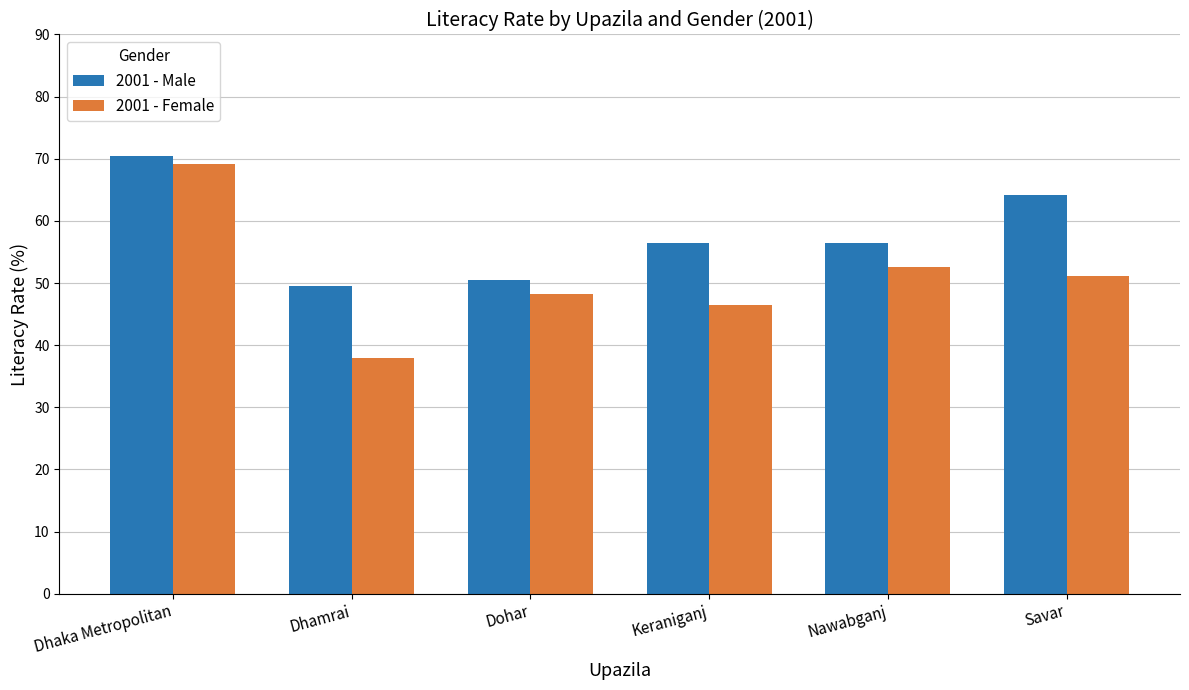

Does the chart contain any negative values?

No